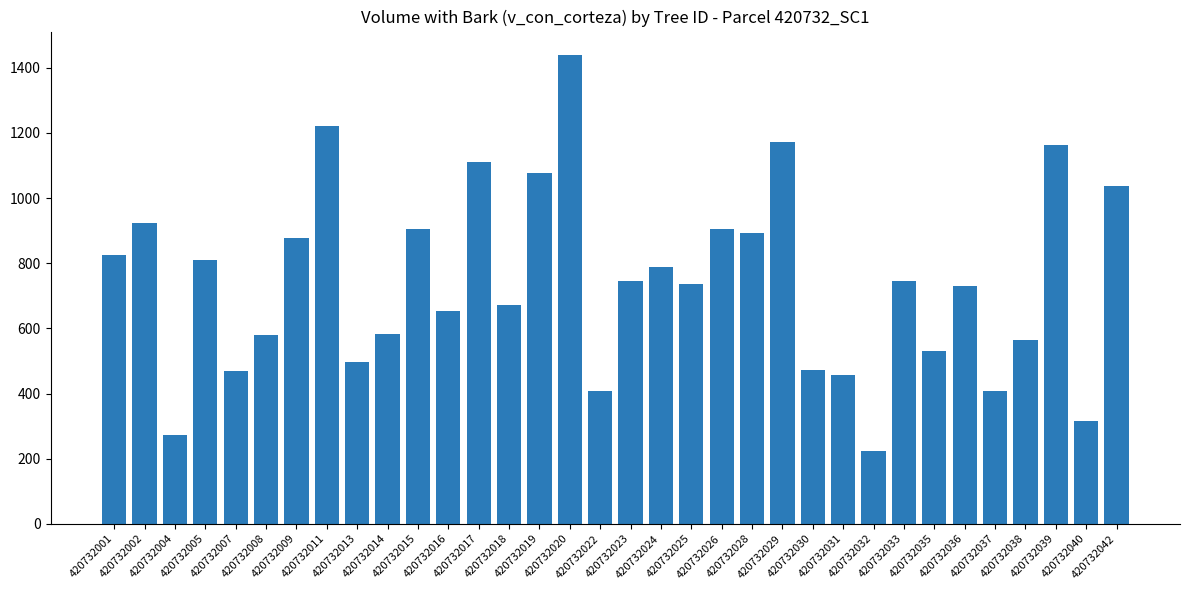

What is the difference between the maximum and minimum values?

1215.2